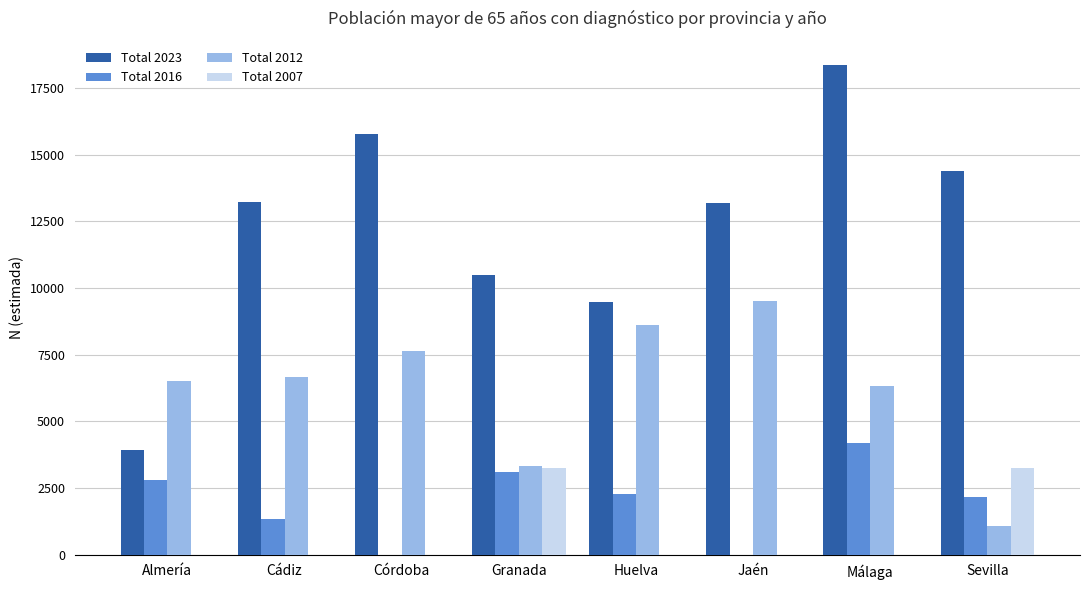

Which series has the largest range (max minus min)?

Total 2023